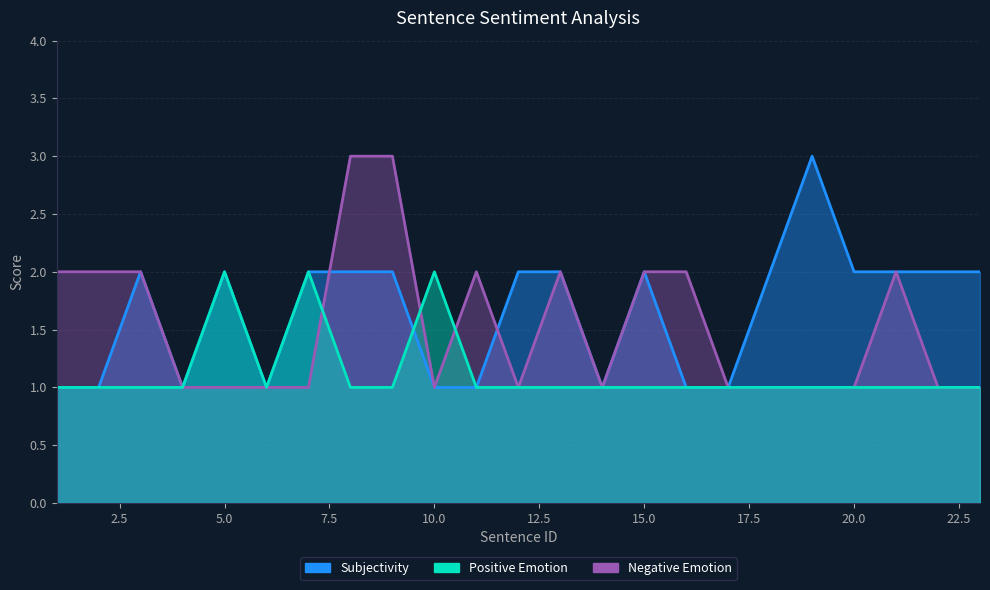

At which category is the sum across all series the highest?

8